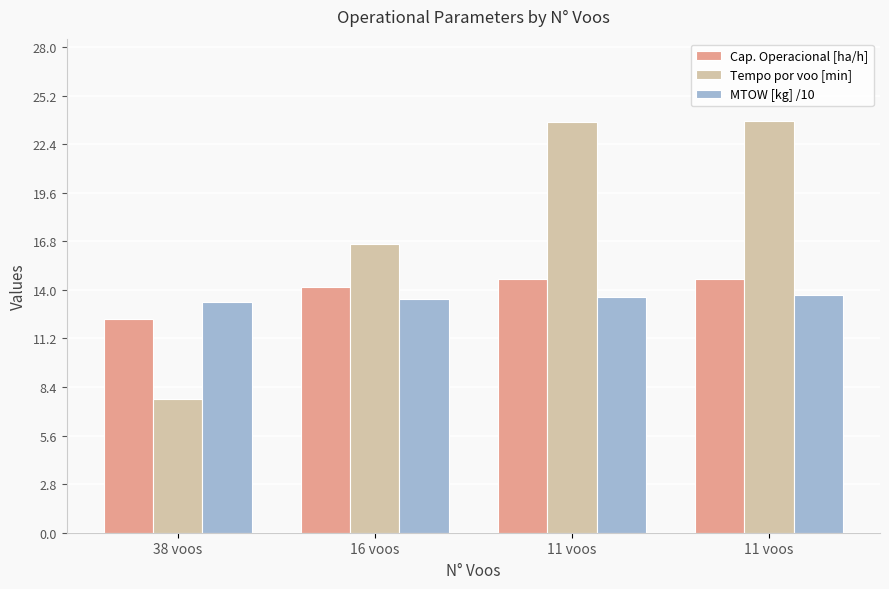

What are all the series names shown in the legend?

Cap. Operacional [ha/h], Tempo por voo [min], MTOW [kg] /10